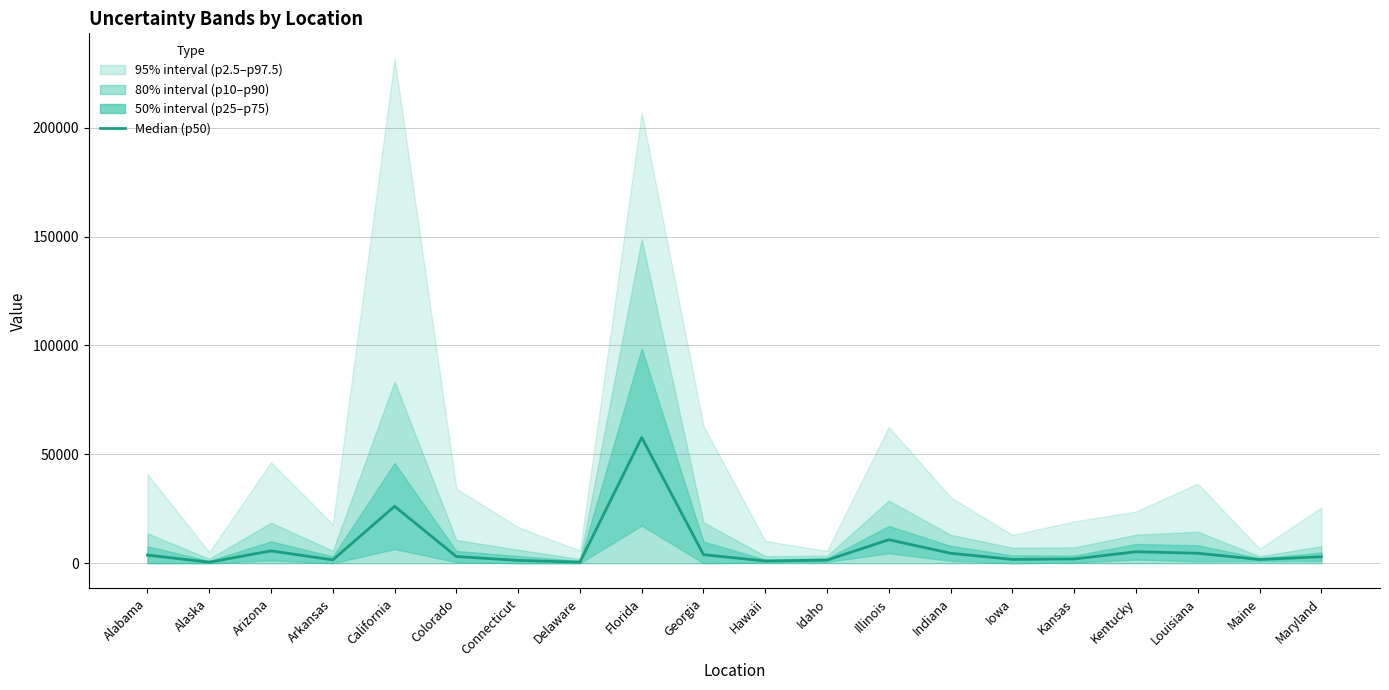

Reading left to right, what are all the values shown in this chart?

3714	450	5663	1496	26116	3052	1275	461	57684	3905	998	1419	10772	4553	1732	1927	5242	4566	1692	2941